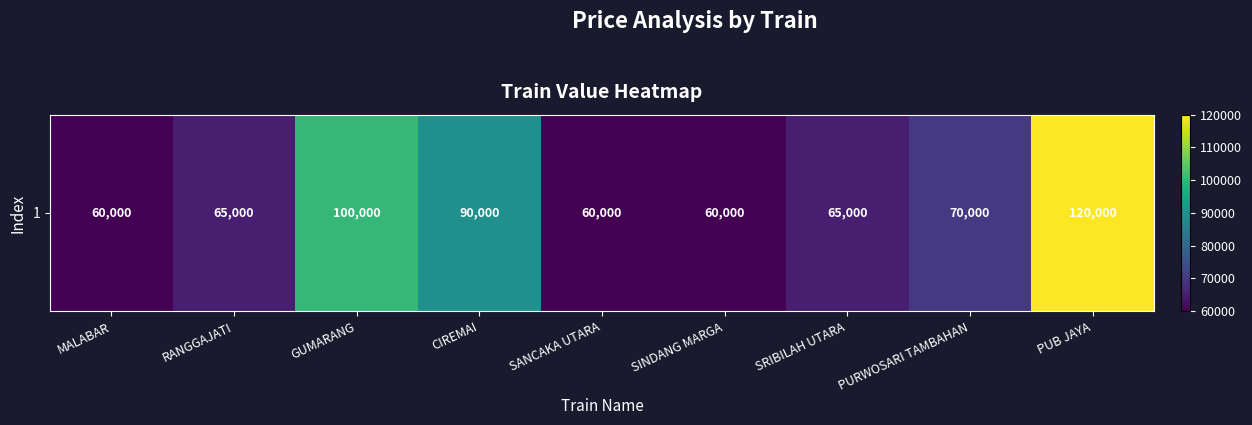

What is the smallest value displayed?

60000